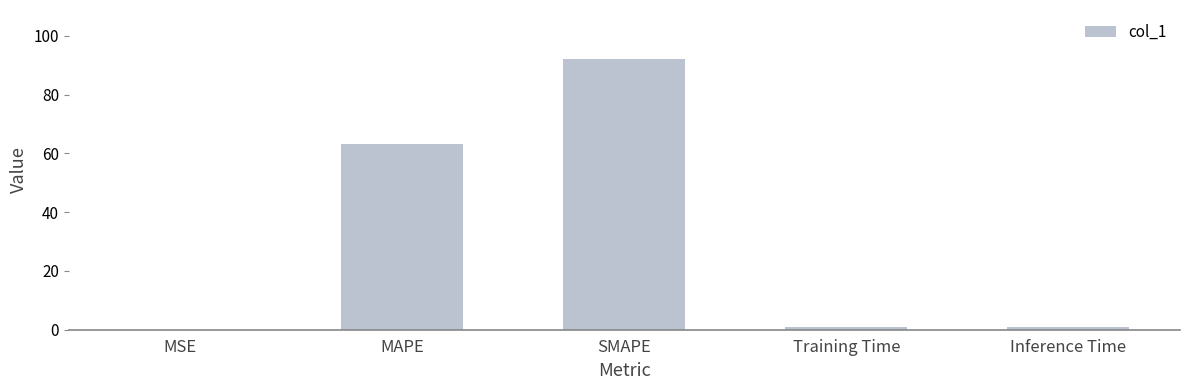

At which label is the value closest to 46?

MAPE